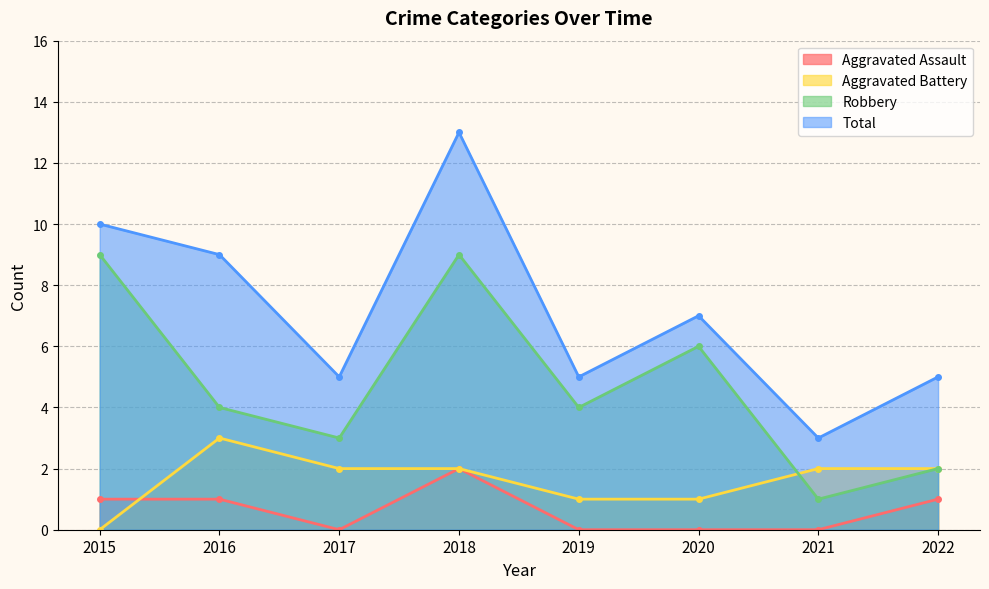

How many values in the Aggravated Battery series exceed 2?

1